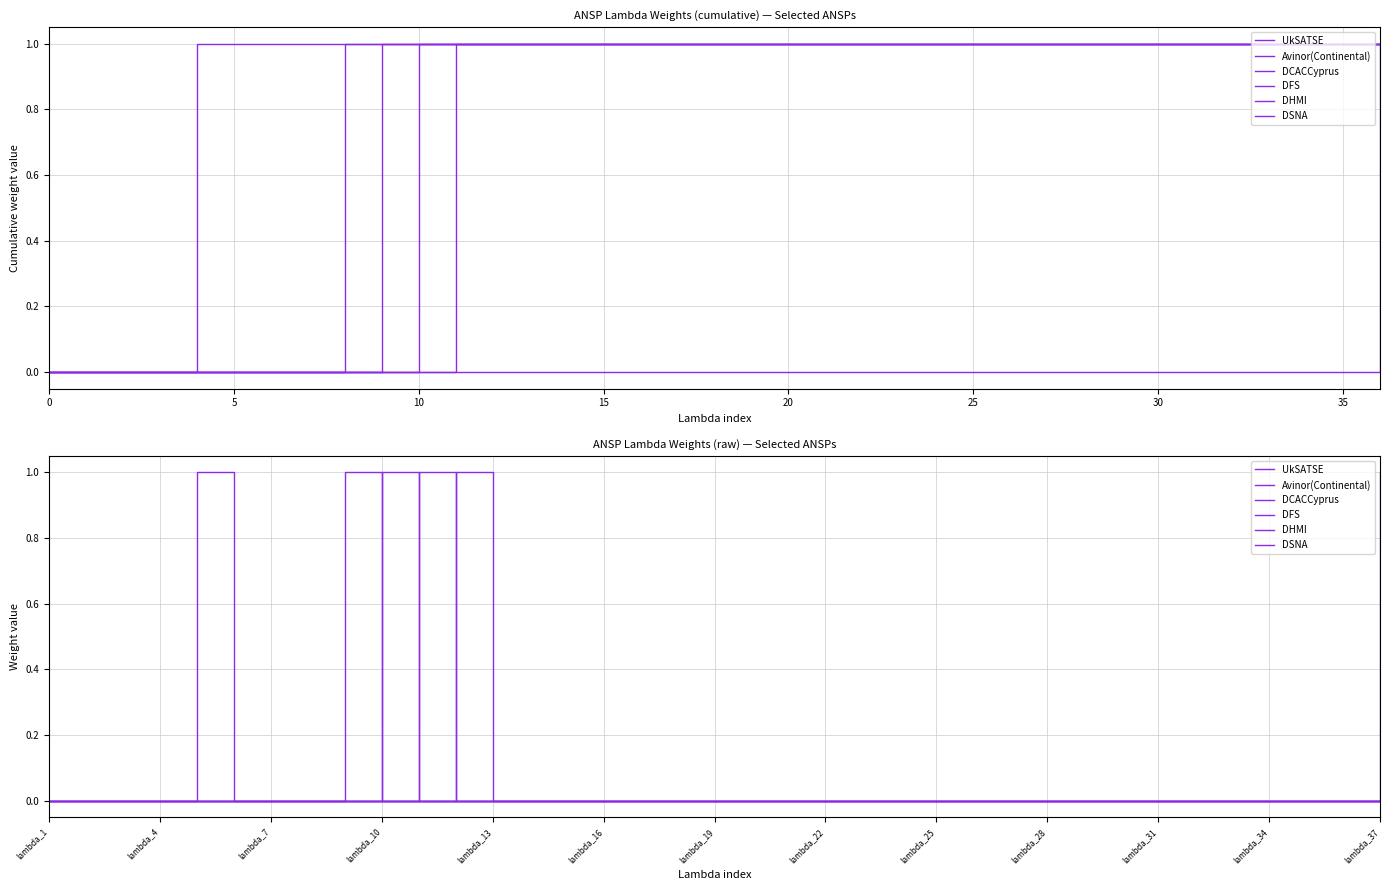

At which category is the sum across all series the highest?

20